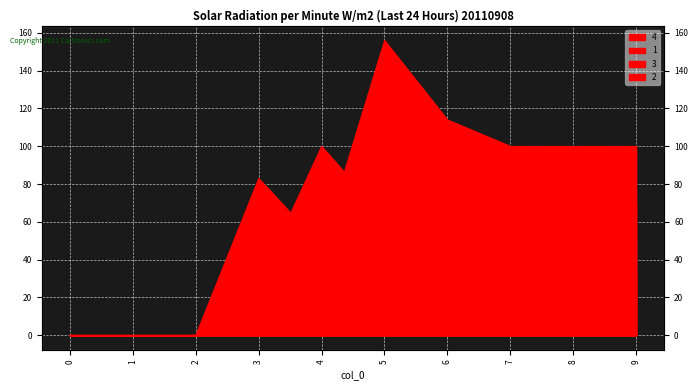

The value of 4 at 5 is 228. True or false?

False